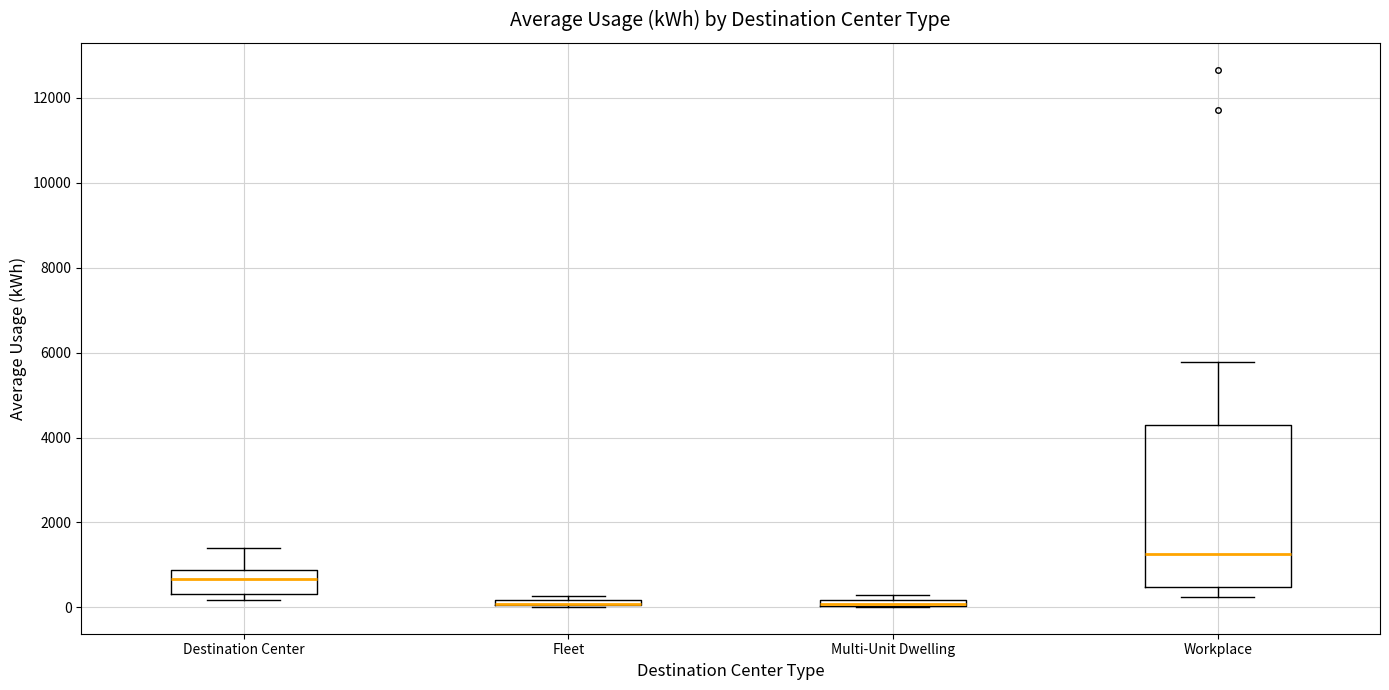

Where is the upper edge of the box for Multi-Unit Dwelling on the y-axis? The values are not printed on the chart, so give them approximately, as read against the axis.

200